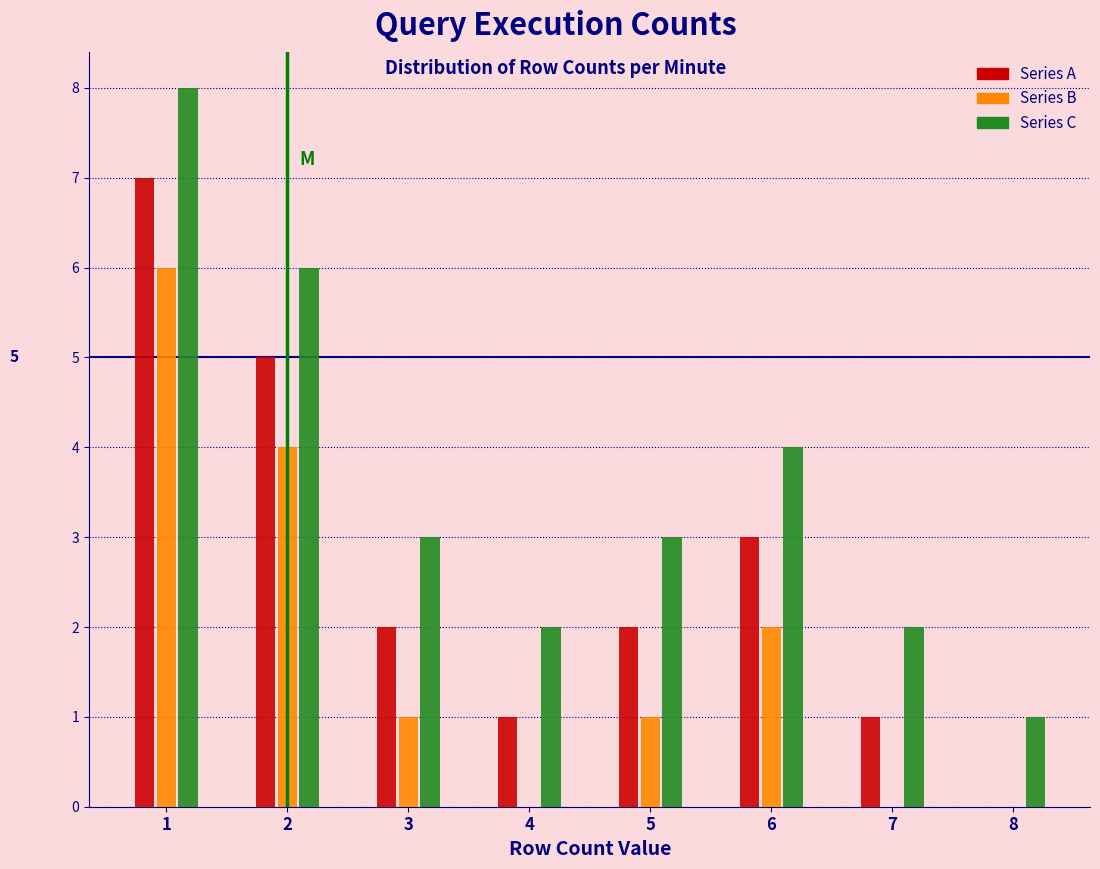

In the Series C series, which range on the x-axis has the tallest bar?

0.5 to 1.5